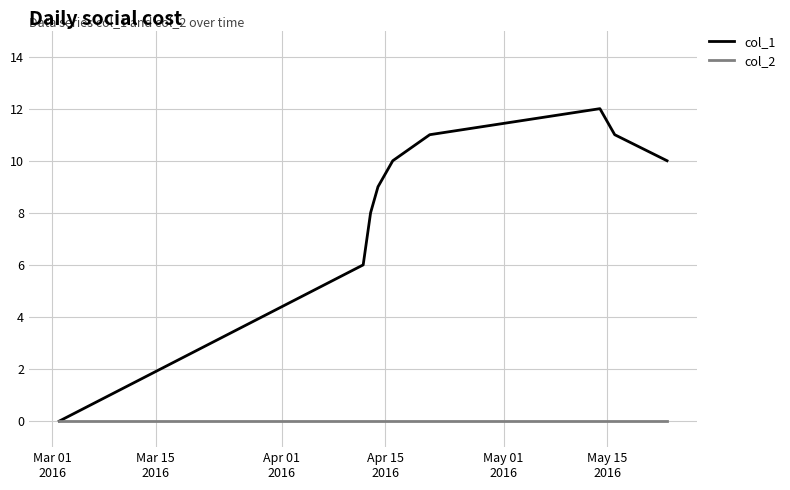

Which series has the largest total across all categories?

col_1